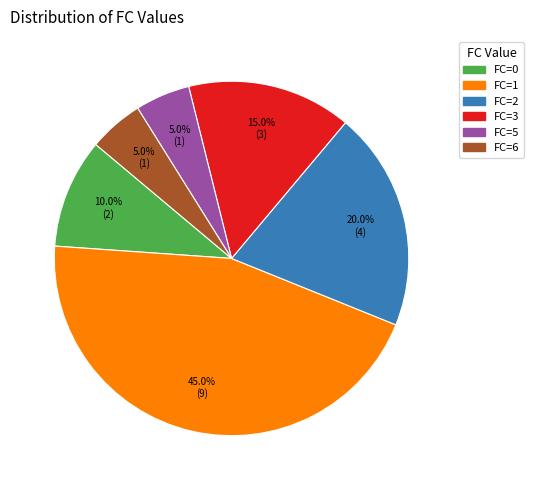

Is there a majority slice in this chart?

No